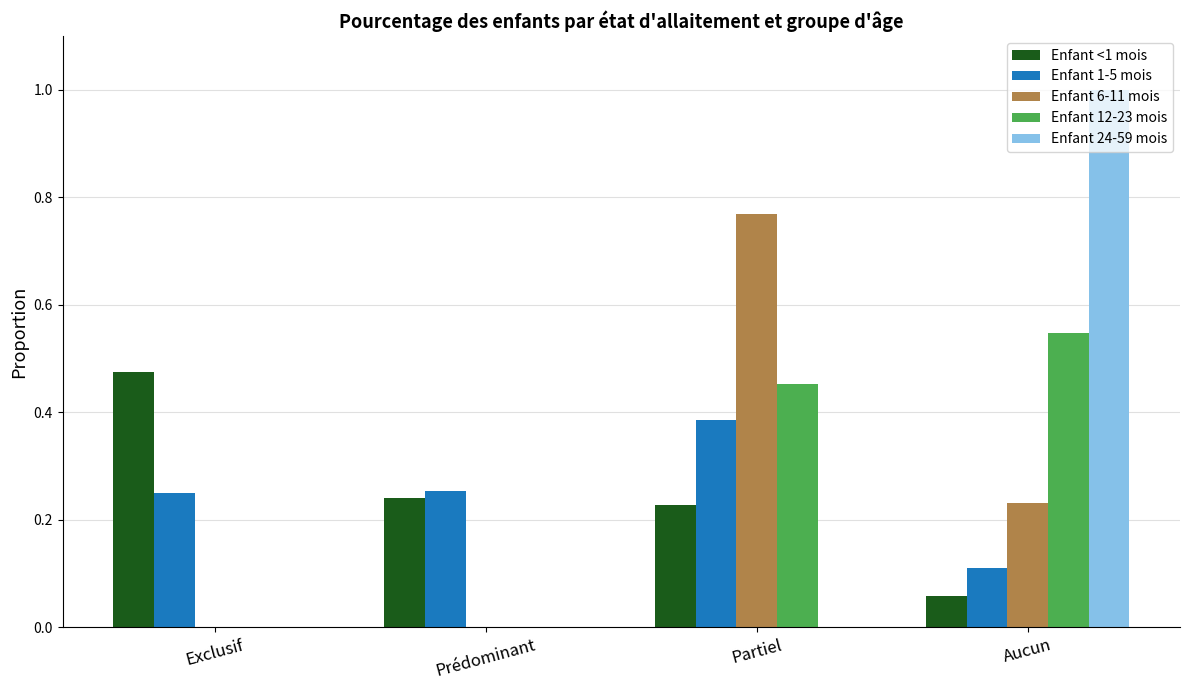

Between Partiel and Aucun, which series saw the biggest shift?

Enfant 24-59 mois